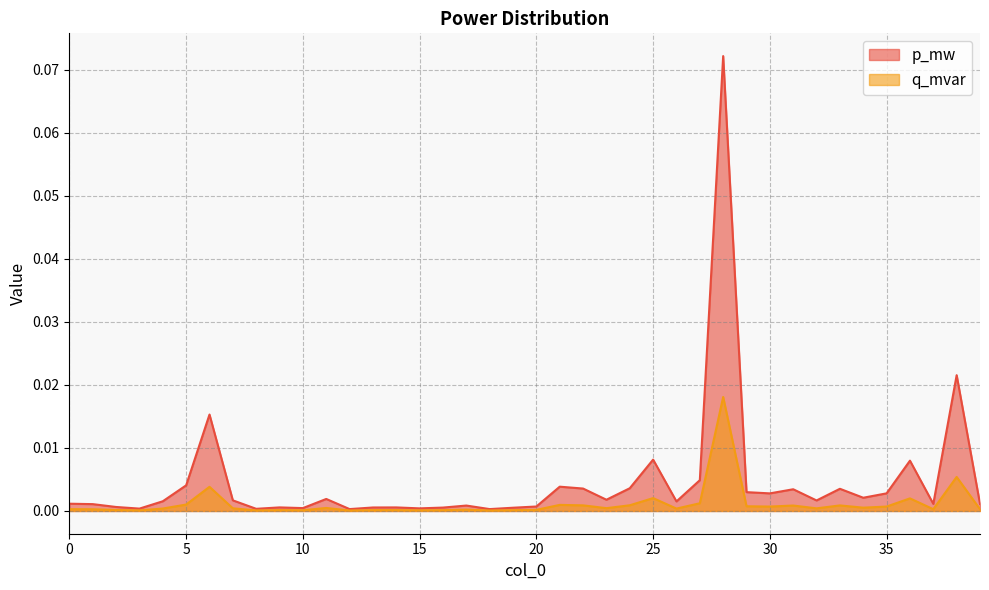

True or false: q_mvar and p_mw cross at least once.

False